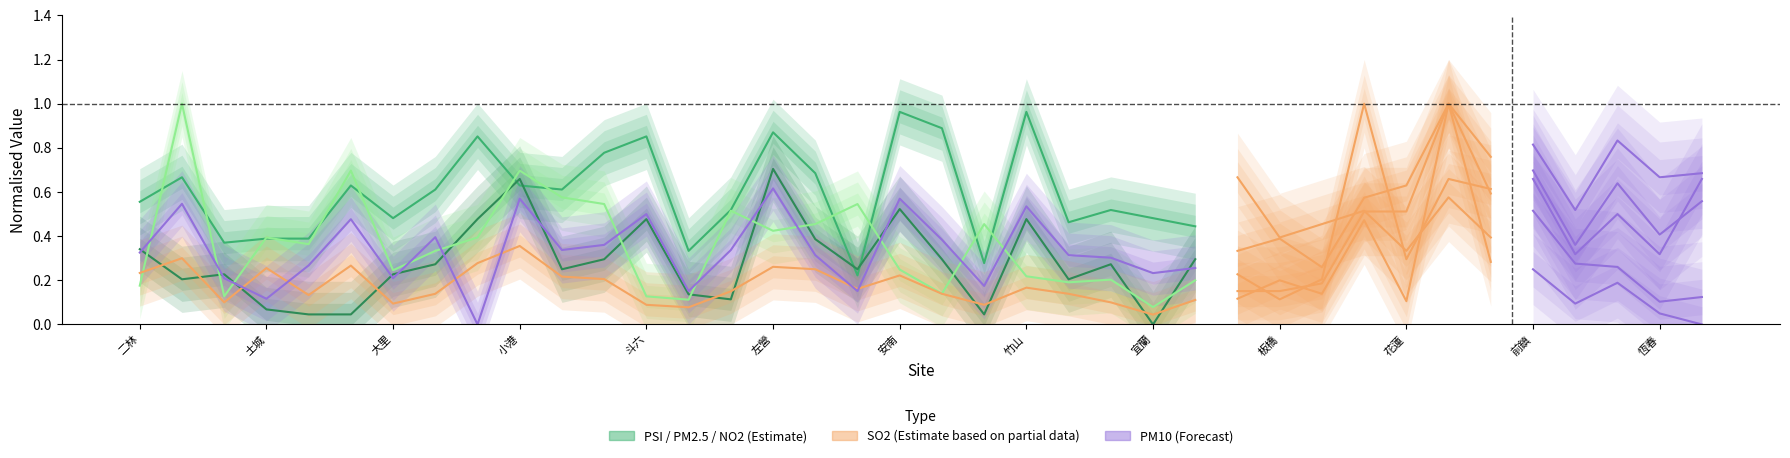

How many interior local valleys does the PSI series have?

7